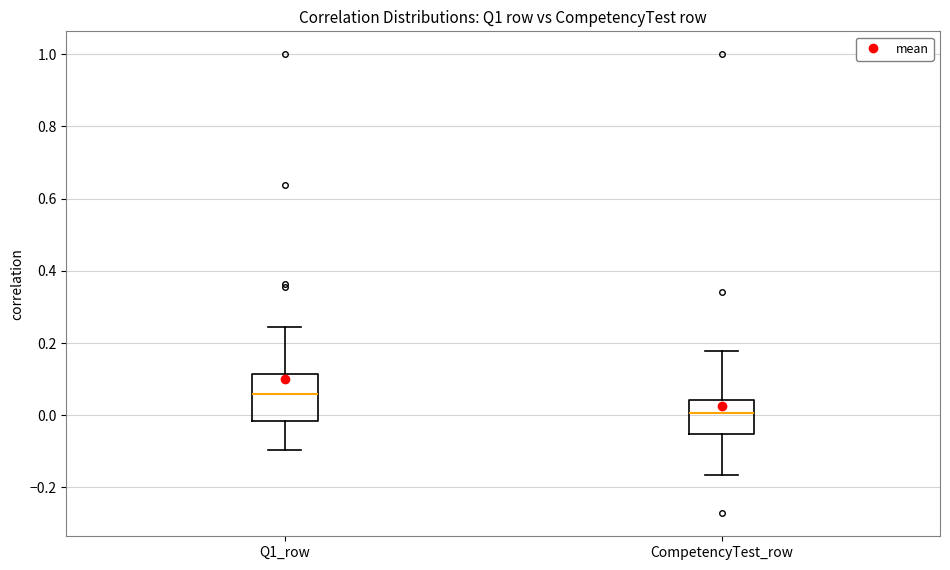

Reading left to right, read every box against the y-axis: the position of its median line, the range the box covers, and the ends of its whiskers. The values are not printed on the chart, so give them approximately, as read against the axis.

Q1_row: median 0.06, box -0.02 to 0.12, whiskers -0.10 to 0.24
CompetencyTest_row: median 0.00, box -0.06 to 0.04, whiskers -0.16 to 0.18